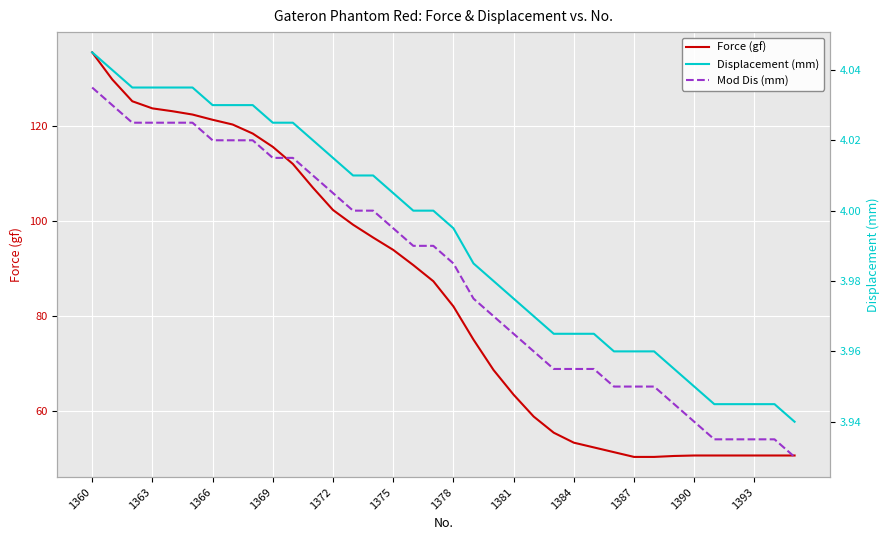

What is the minimum value for Force (gf)?

50.4